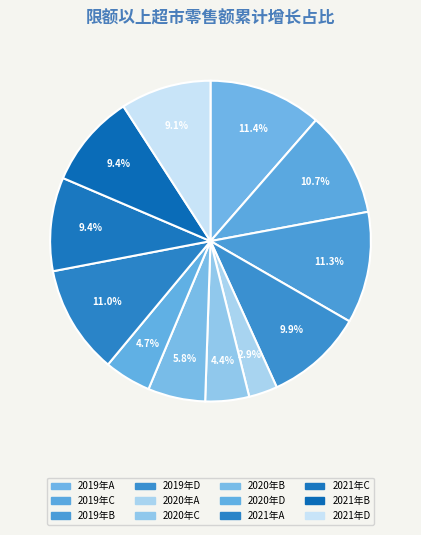

Does 2020年C account for over 50% of the chart?

No